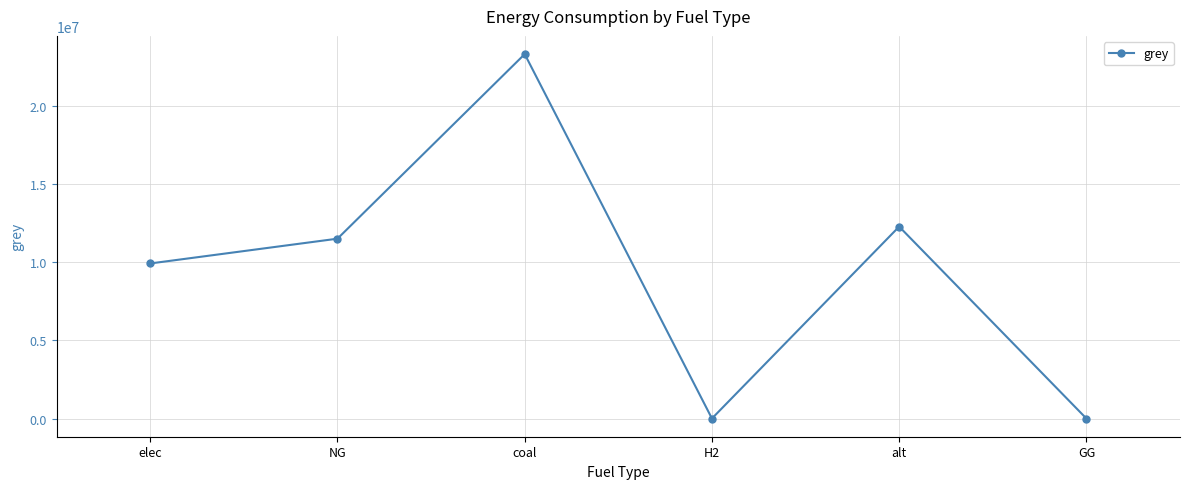

What is the maximum value shown in the chart?

23333392.0